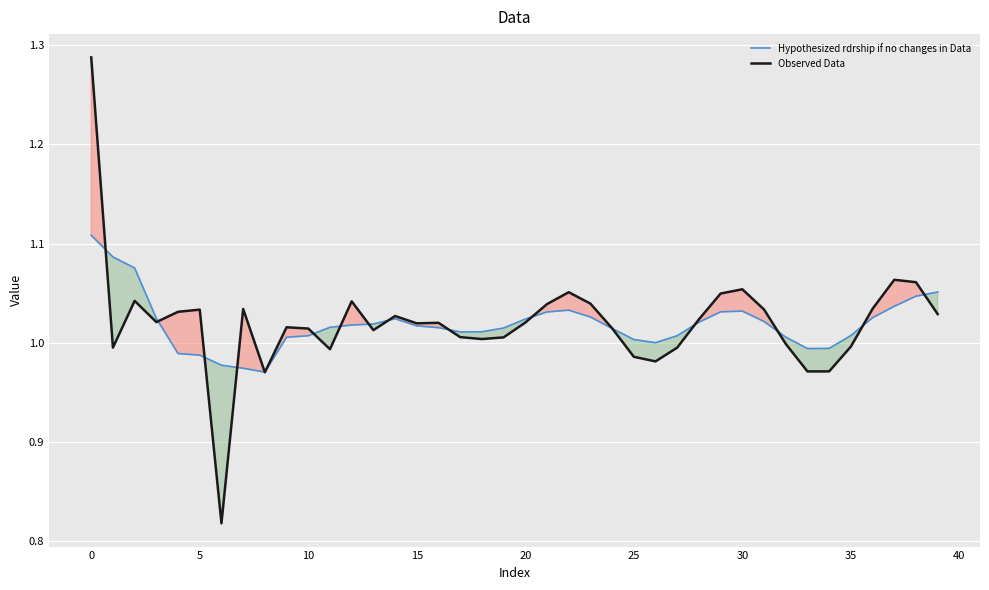

Rank the series by their maximum value, from highest to lowest.

Observed Data, Hypothesized rdrship if no changes in Data